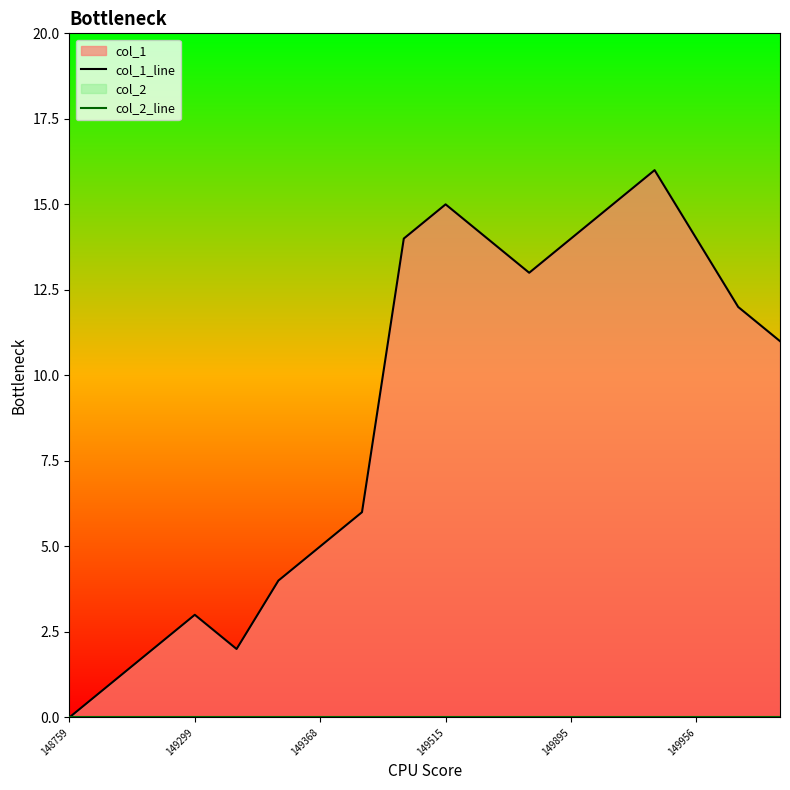

Where is col_2_line nearest to the value 0?

148759